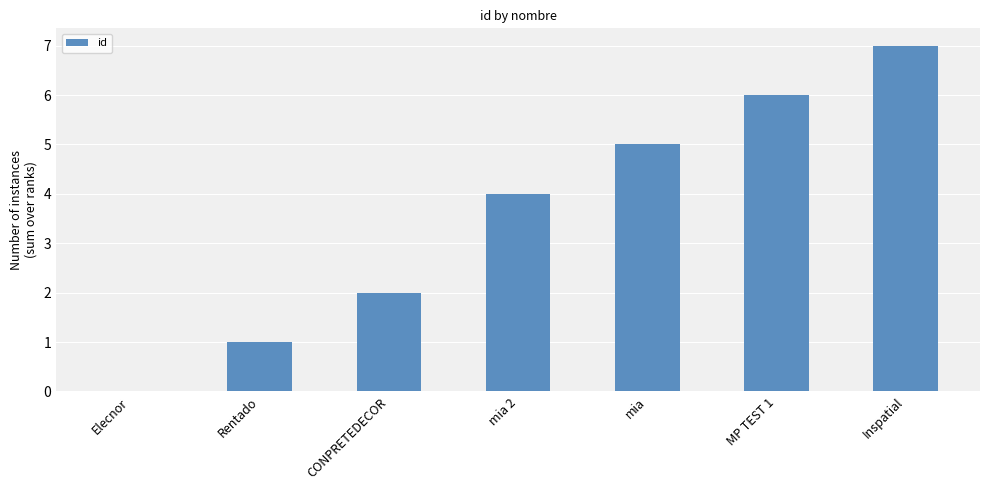

What is the sum of all values?

25